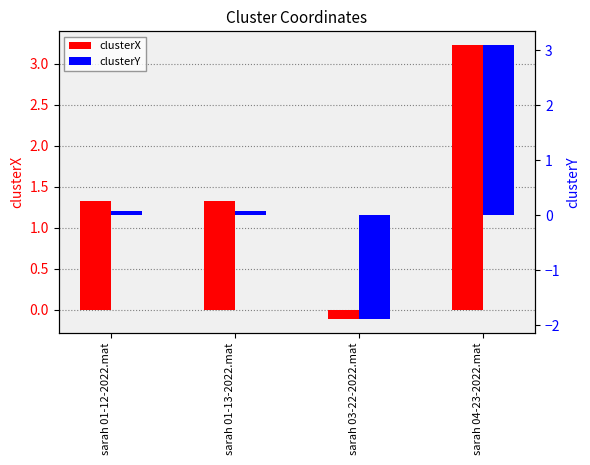

At which category is the sum across all series the highest?

sarah 04-23-2022.mat